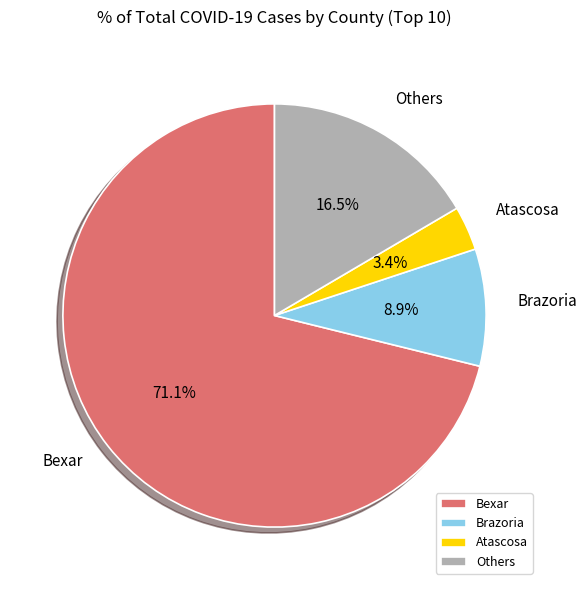

Approximately how many times larger is the value at Brazoria compared to Atascosa?

2.6